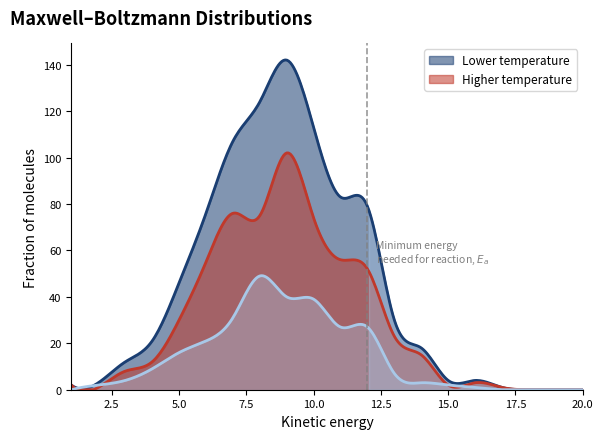

What is the maximum value shown in the chart?

142